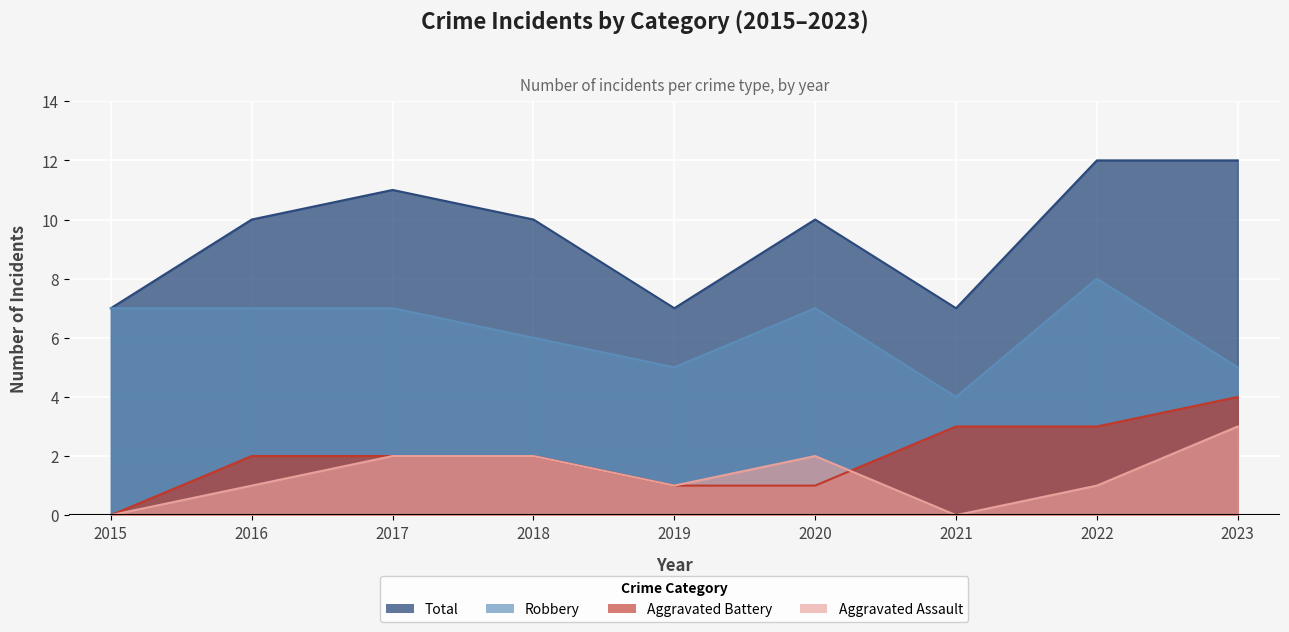

Where does the Aggravated Battery series first go above 2?

2021